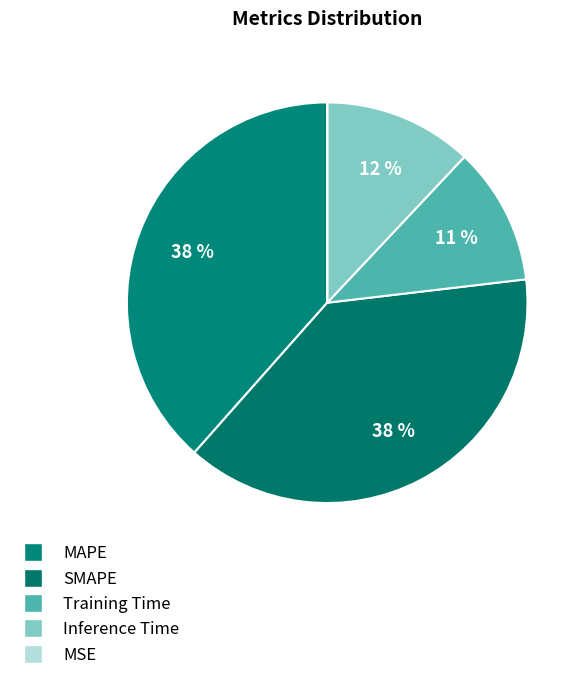

What percentage is NOT represented by Training Time?

88.9%